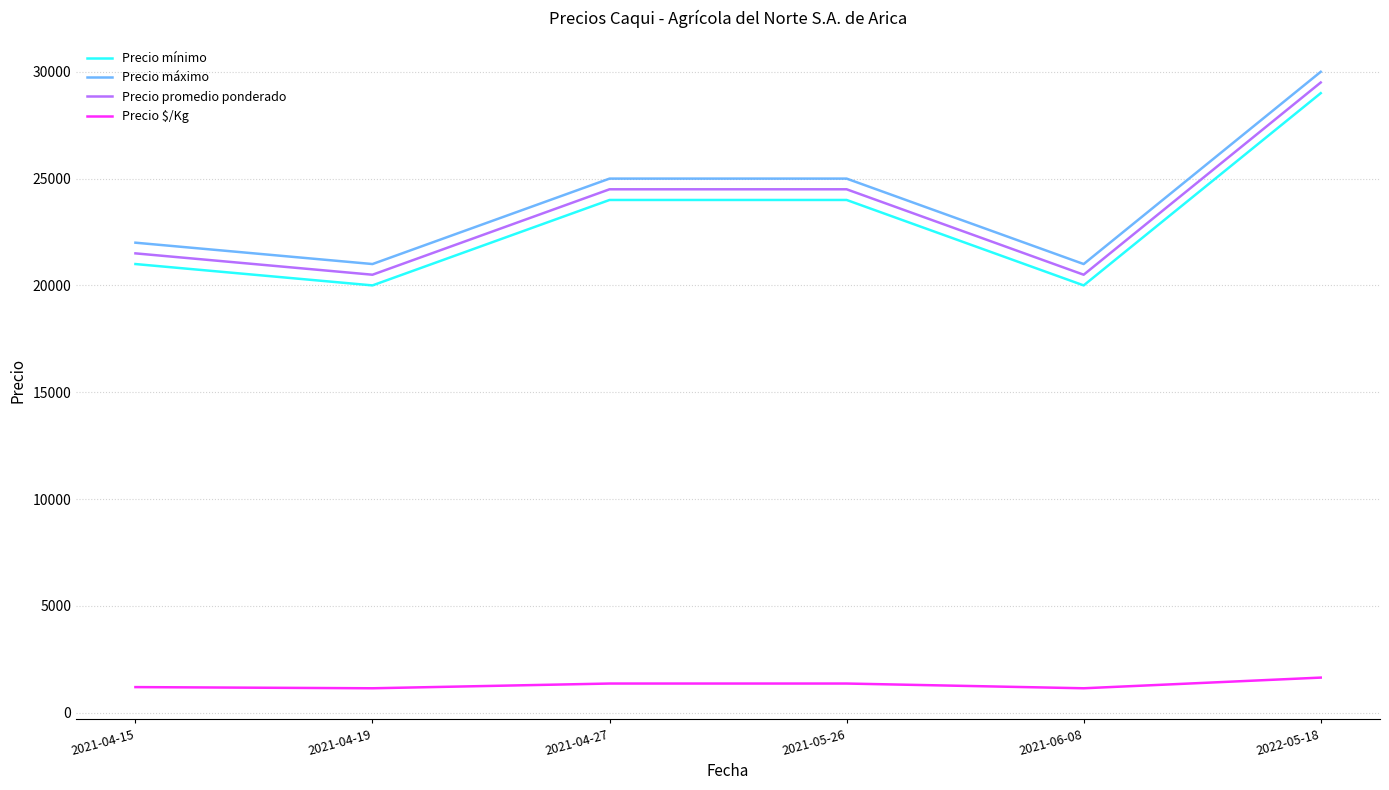

True or false: Precio $/Kg and Precio mínimo cross at least once.

False